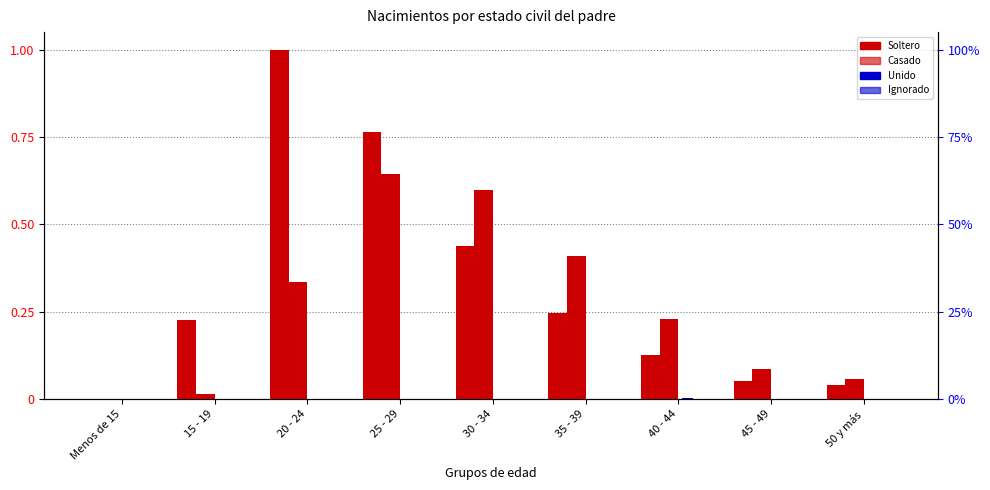

What is the sum of all Casado values?

2.4